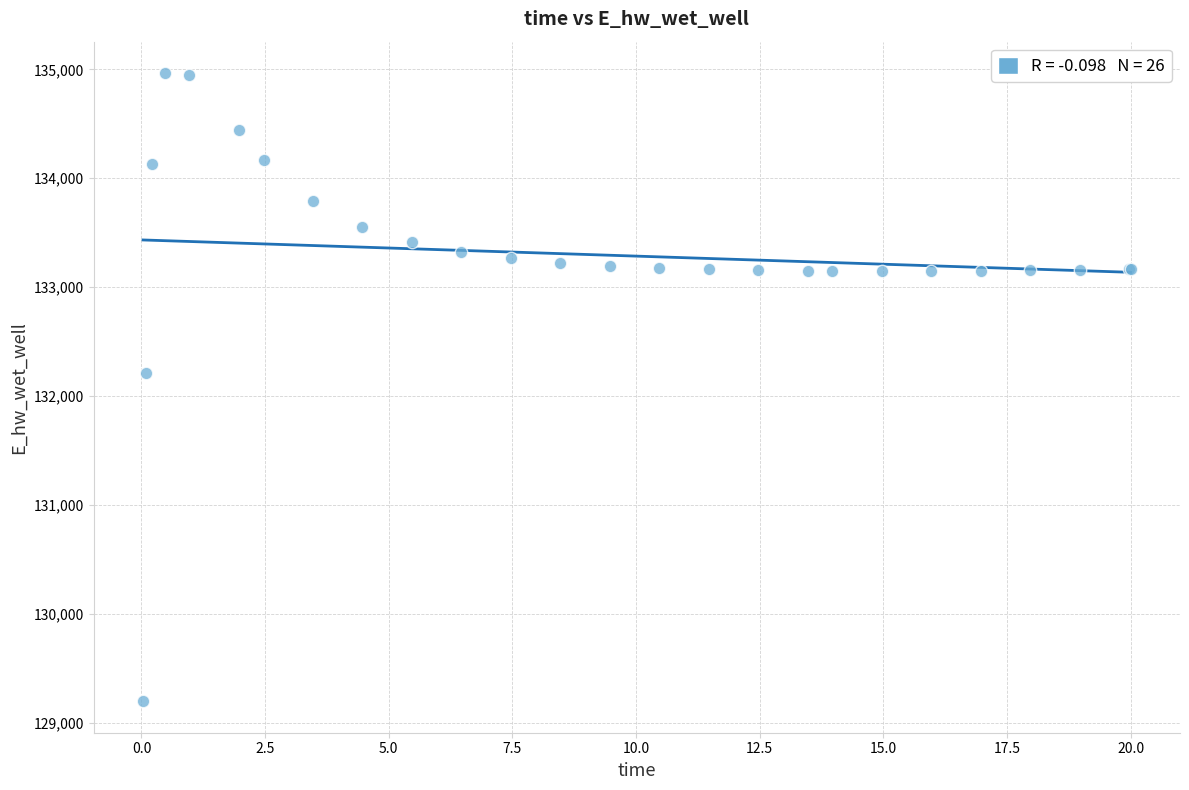

What Y value in the scatter plot is closest to 132080?

132207.1